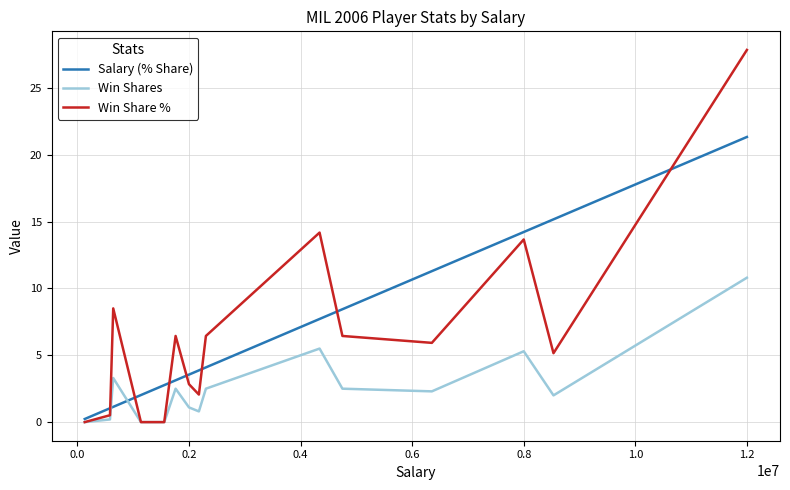

What is the maximum value shown in the chart?

27.8